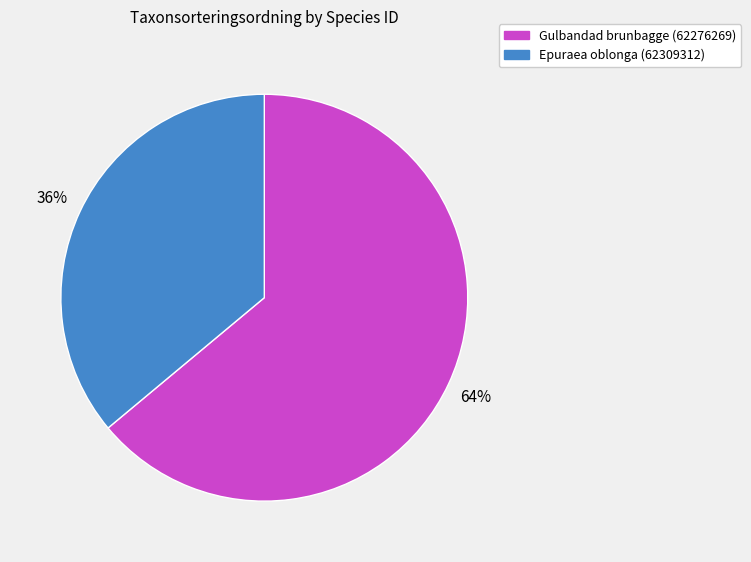

Is there any slice that represents more than half of the pie?

Yes